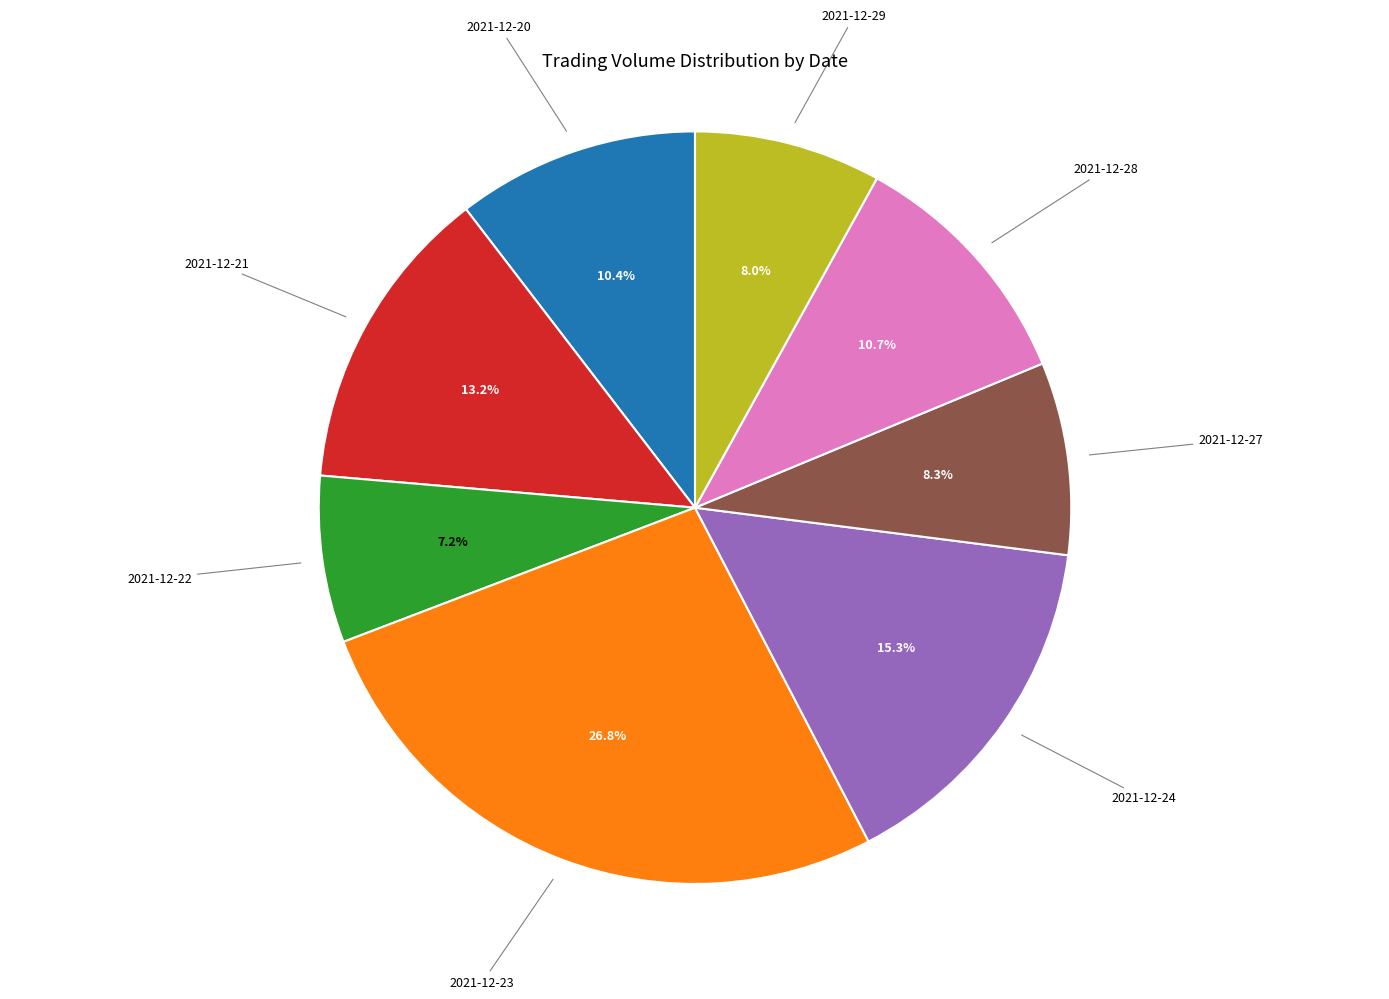

Is there a majority slice in this chart?

No